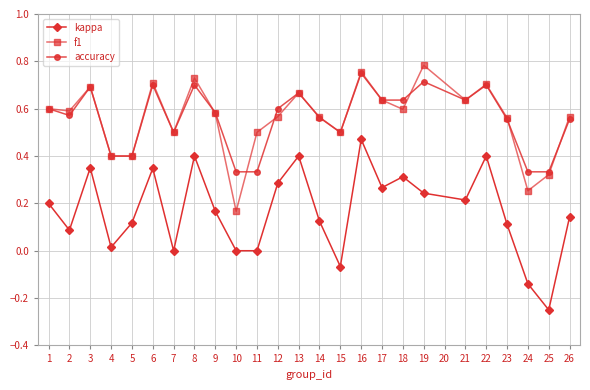

What is the total value across all series at 2?

1.2